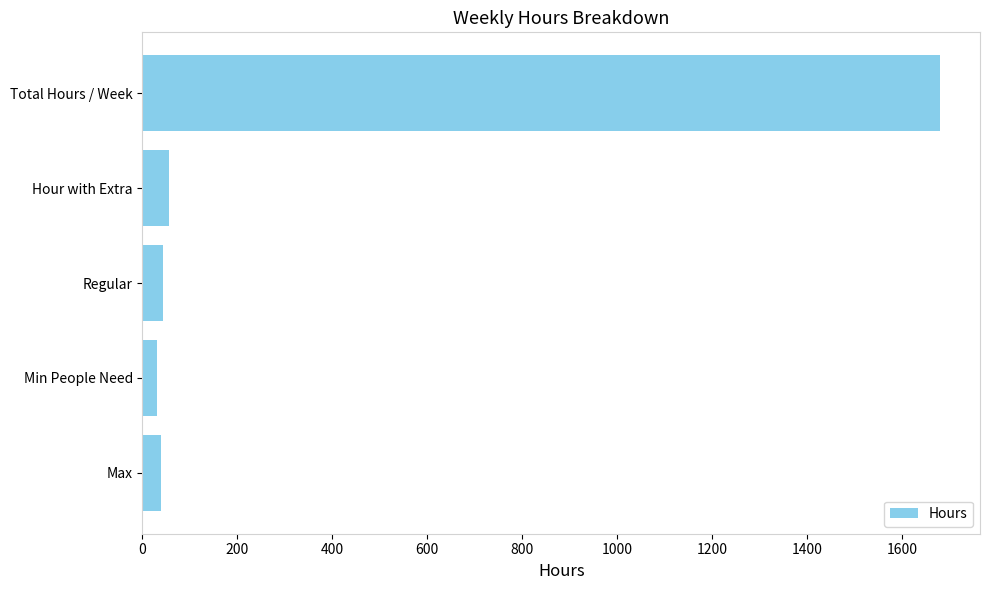

The chart shows a value of 44 at Regular. True or false?

True